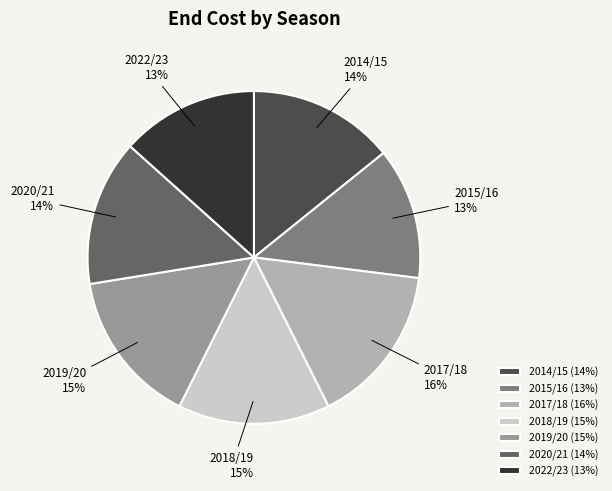

Does 2014/15 represent more than half of the total?

No